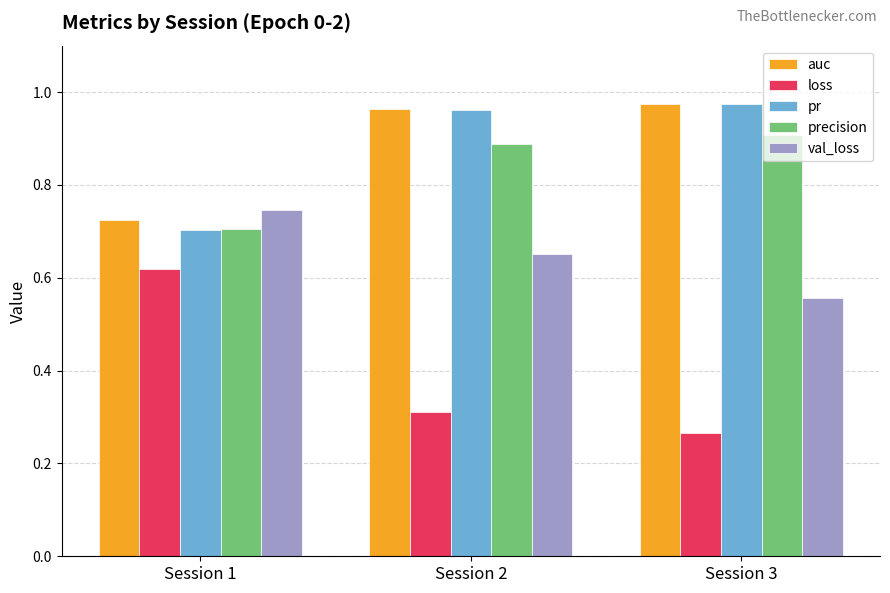

What is the sum of the precision values at Session 1 and Session 3?

1.6